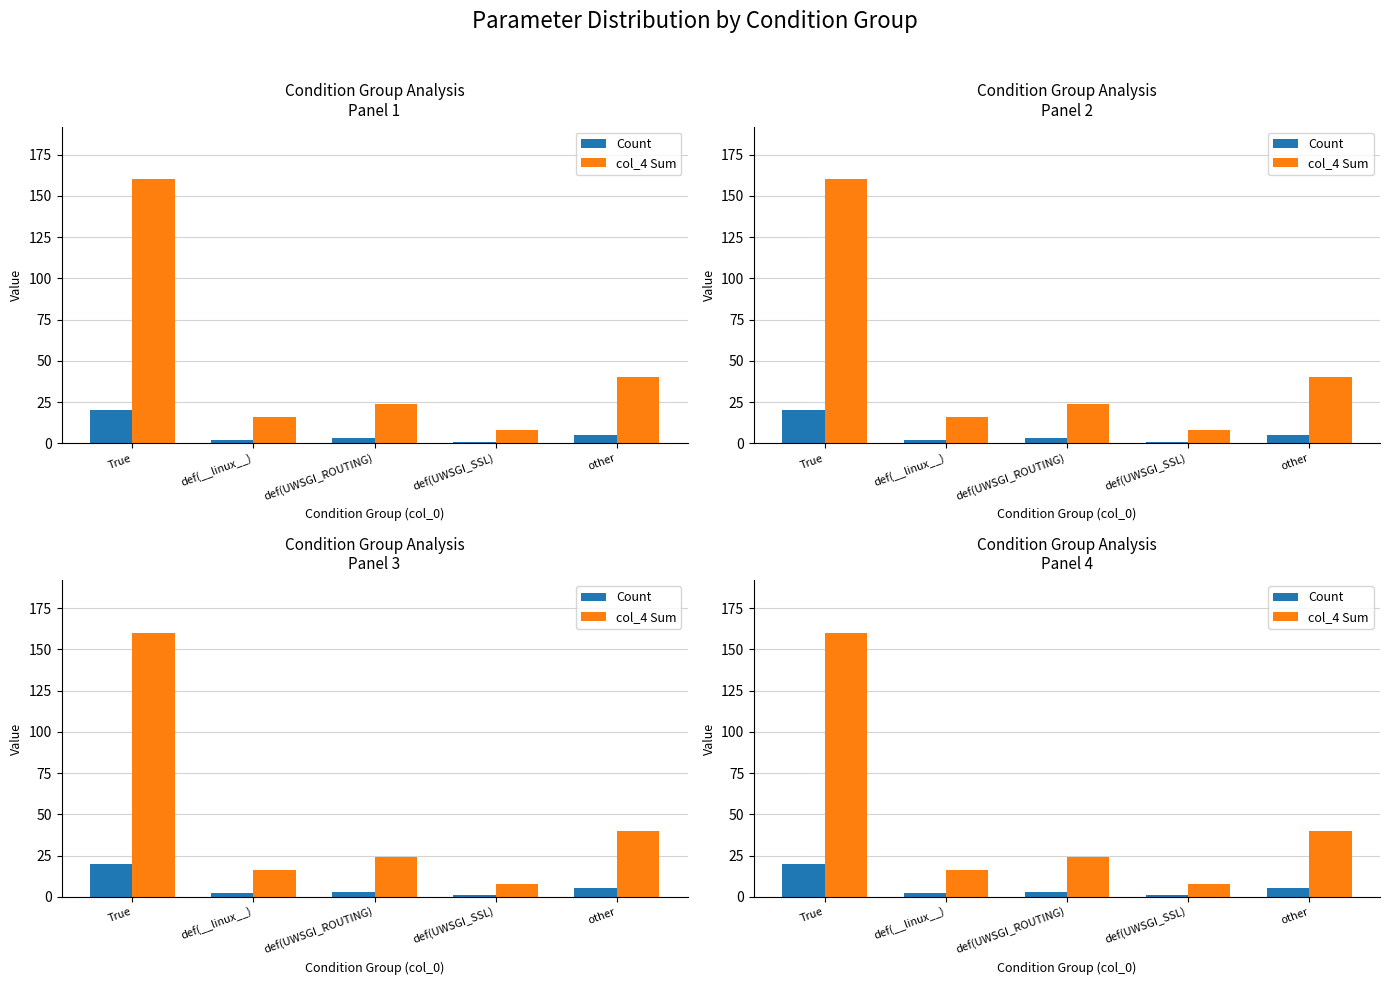

Which series has the widest spread of values?

col_4 Sum